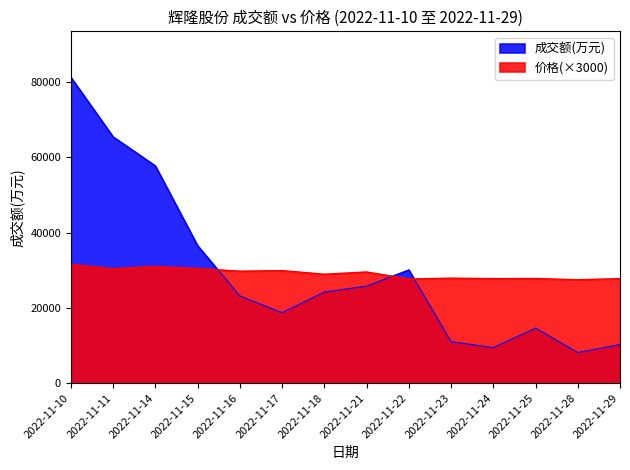

True or false: 成交额(万元) and 价格 cross at least once.

True